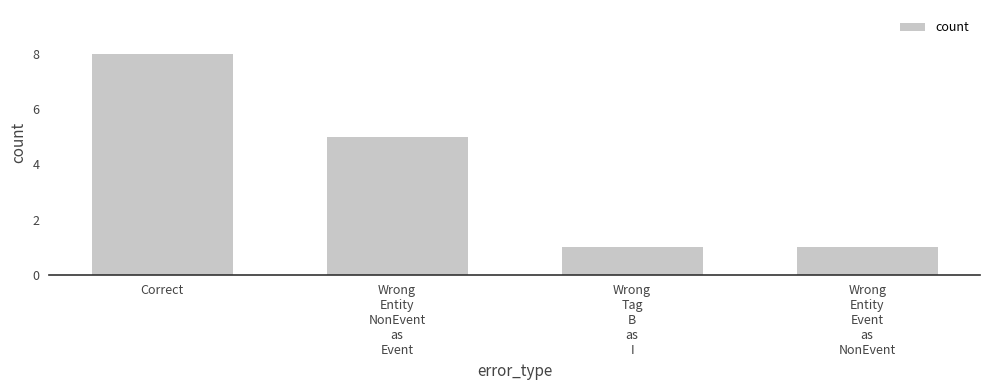

What is the approximate value at Wrong
Entity
NonEvent
as
Event?

5